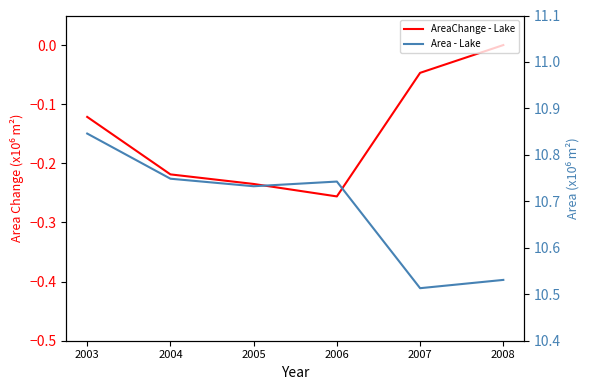

True or false: AreaChange - Lake has more than 2 points higher than both neighbors.

False